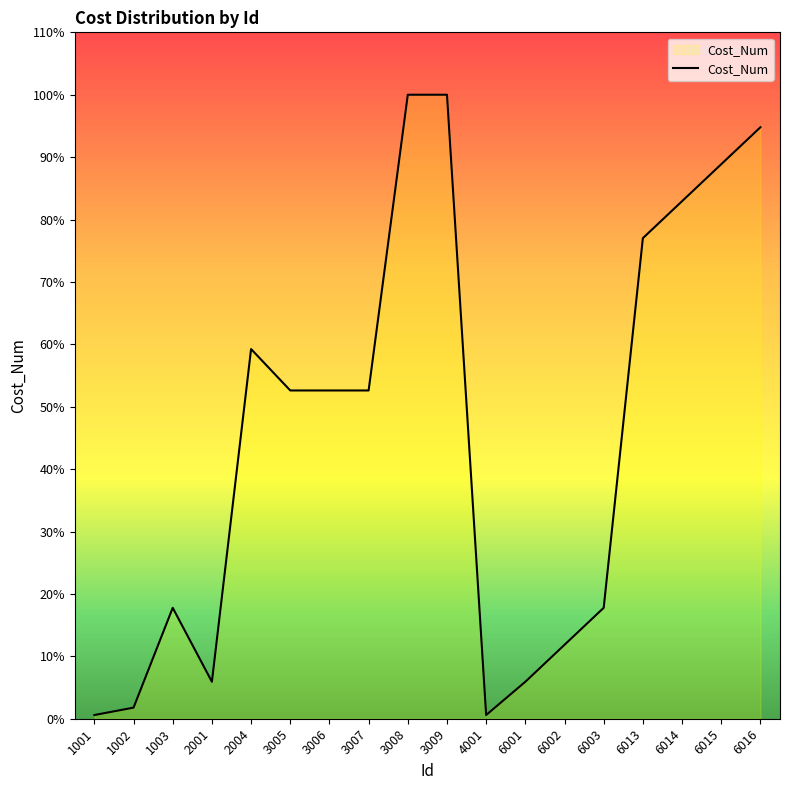

The value at 6013 is 2233. True or false?

False